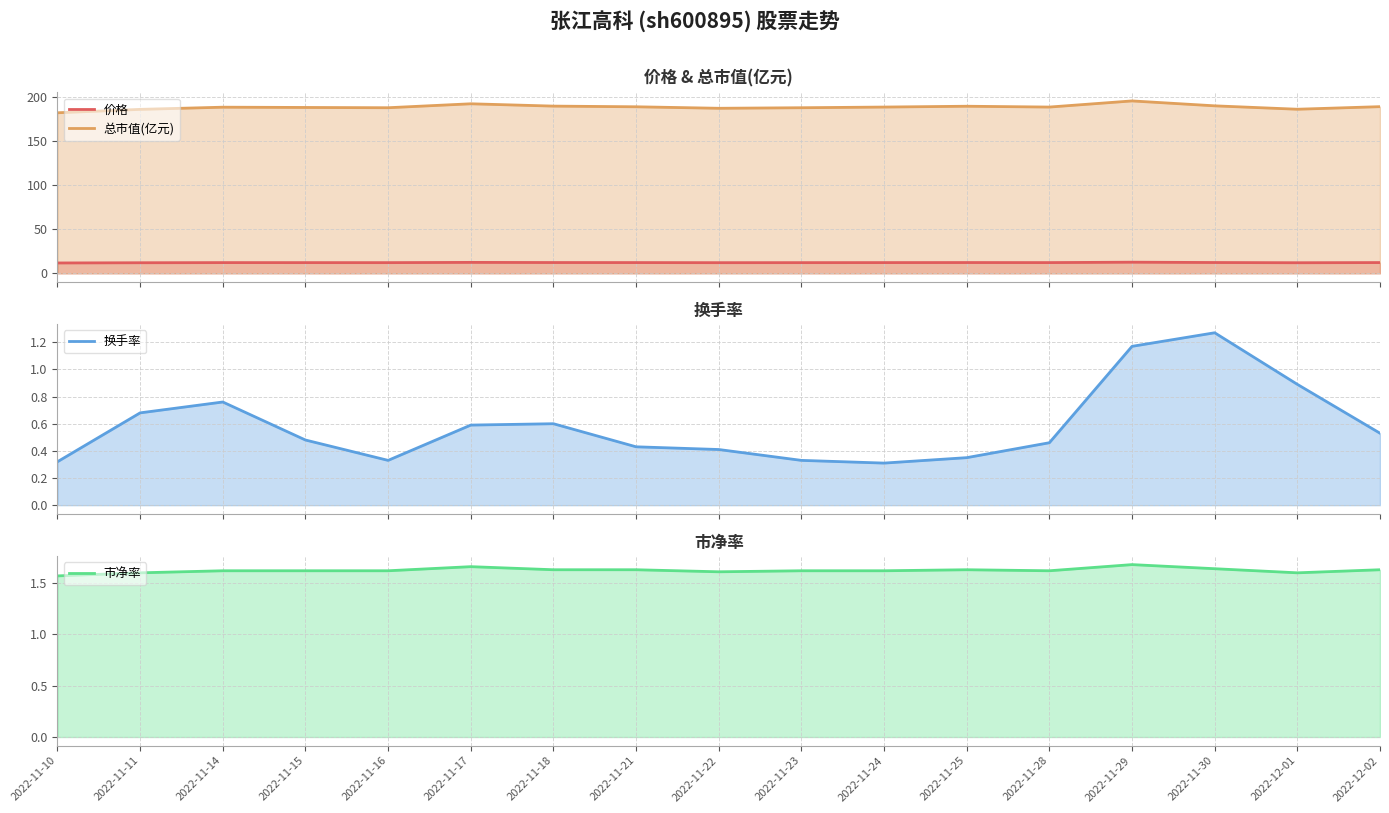

True or false: 价格 and 换手率 cross at least once.

False